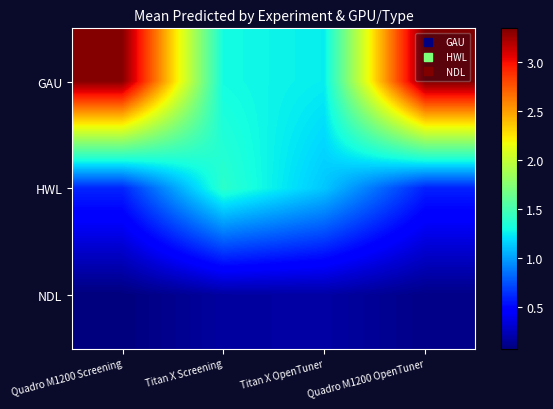

Reading left to right, what are all the values shown in this chart?

GAU: Quadro M1200 Screening=3.3	Titan X Screening=1.3	Titan X OpenTuner=1.3	Quadro M1200 OpenTuner=3.3
HWL: Quadro M1200 Screening=0.6	Titan X Screening=1.4	Titan X OpenTuner=1.1	Quadro M1200 OpenTuner=0.6
NDL: Quadro M1200 Screening=0.1	Titan X Screening=0.2	Titan X OpenTuner=0.2	Quadro M1200 OpenTuner=0.1